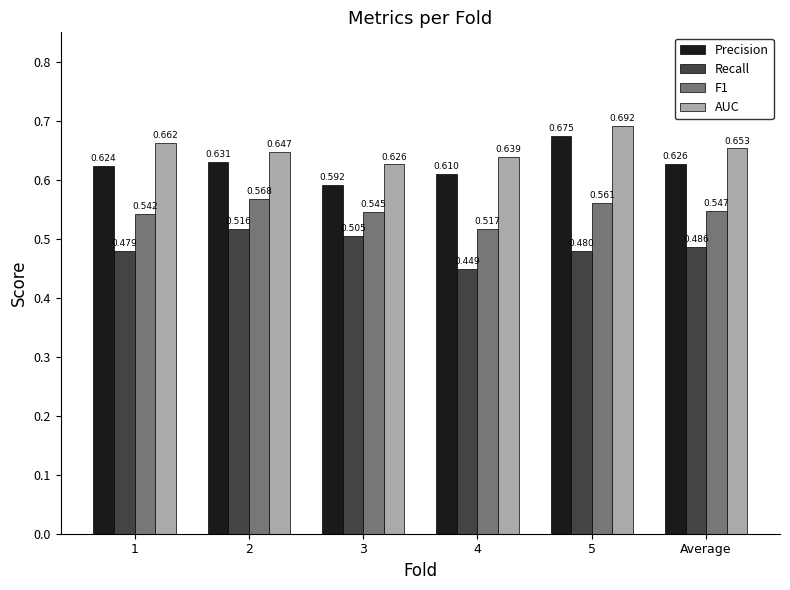

What is the difference between the maximum and minimum values in the F1 series?

0.1